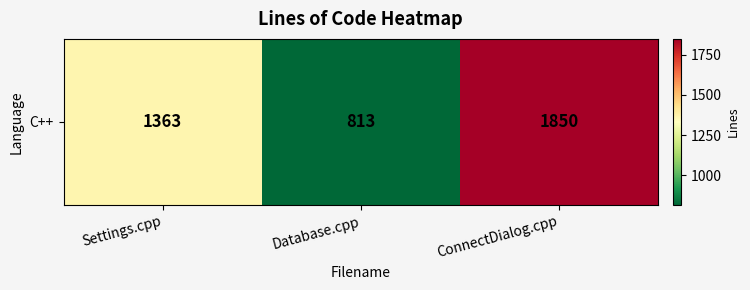

What is the sum of all values?

4026